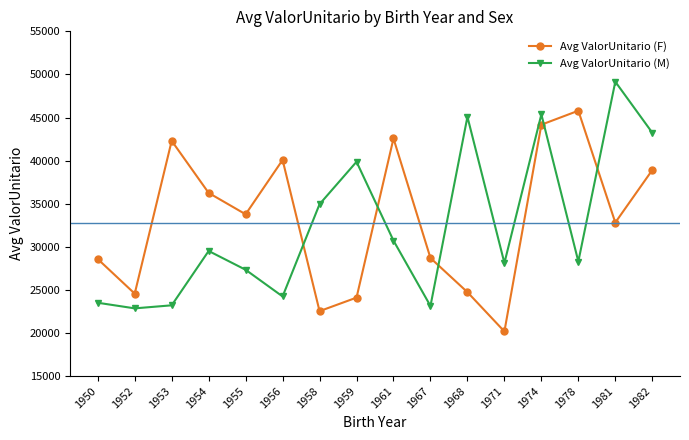

In Avg ValorUnitario (M), how many points are lower than both neighbors (excluding endpoints)?

5